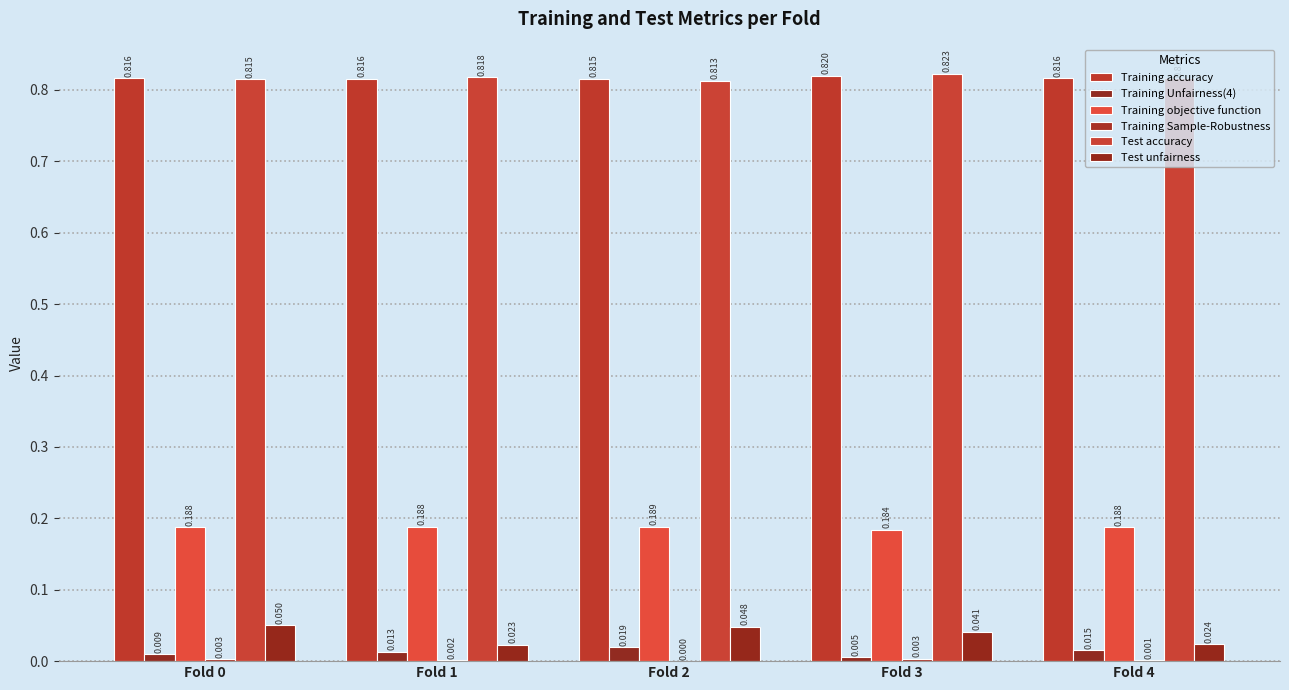

Does the chart contain stacked bars?

No